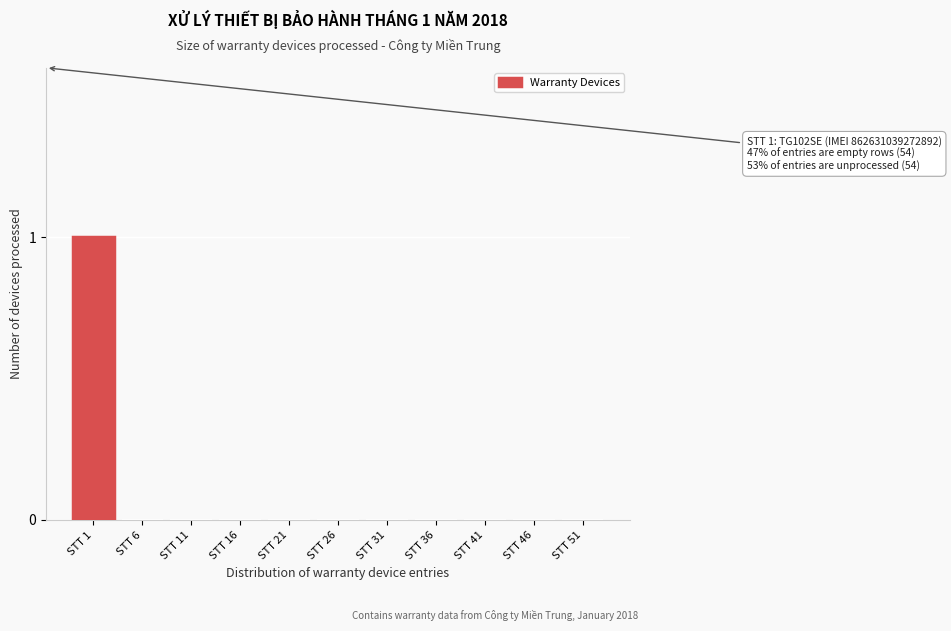

Reading right to left, what are all the values shown in this chart?

STT 51=0	STT 46=0	STT 41=0	STT 36=0	STT 31=0	STT 26=0	STT 21=0	STT 16=0	STT 11=0	STT 6=0	STT 1=1